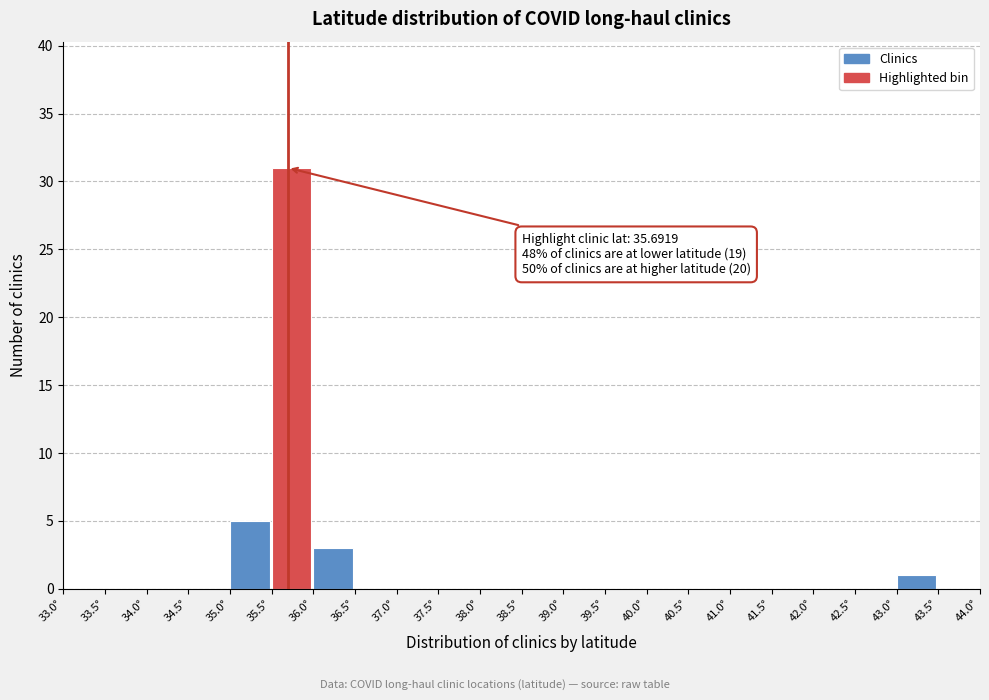

Over which range of the x-axis is the bar tallest?

35.5 to 36.0